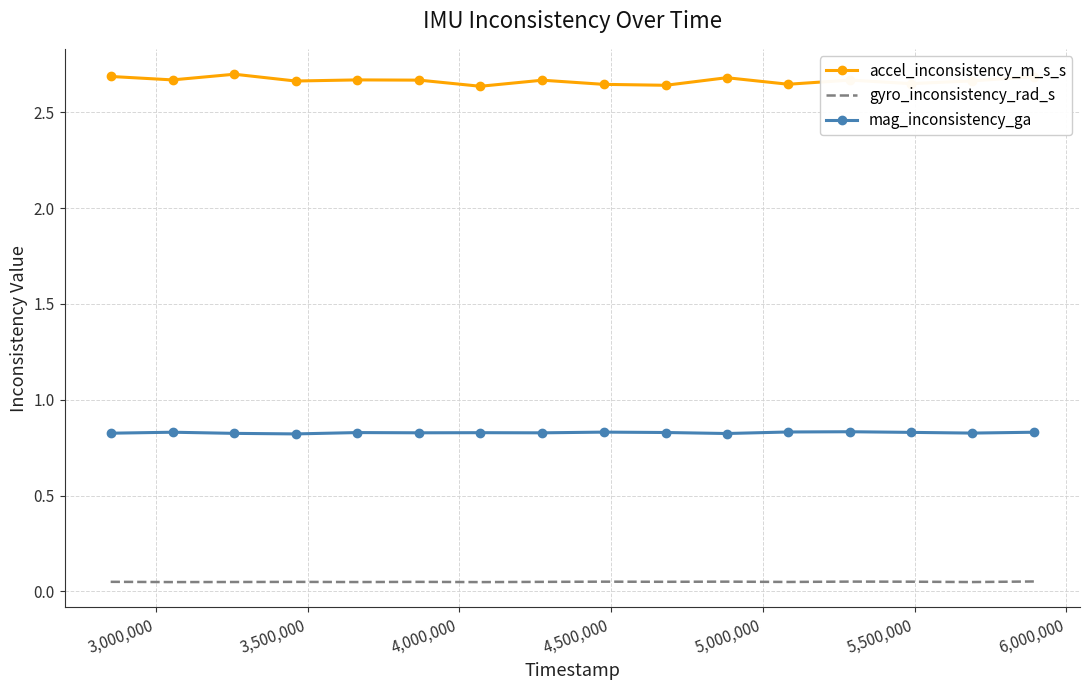

Which series has the largest total across all categories?

accel_inconsistency_m_s_s